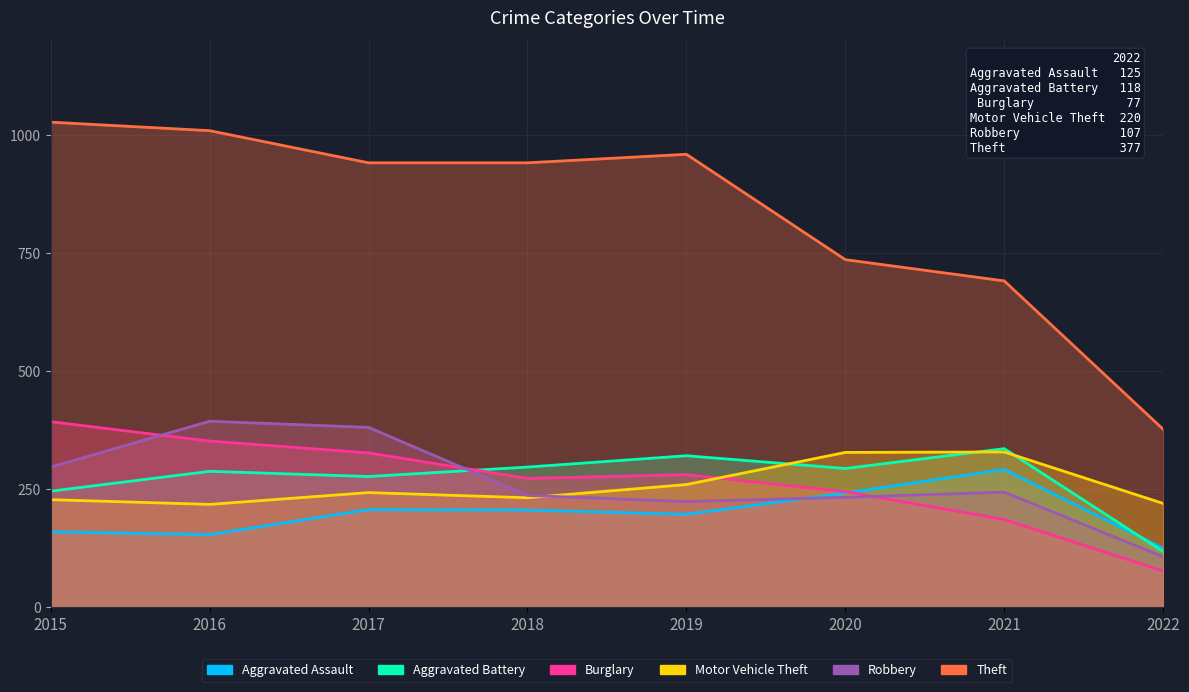

What is the value of the Theft point at the 6th from the left?

736